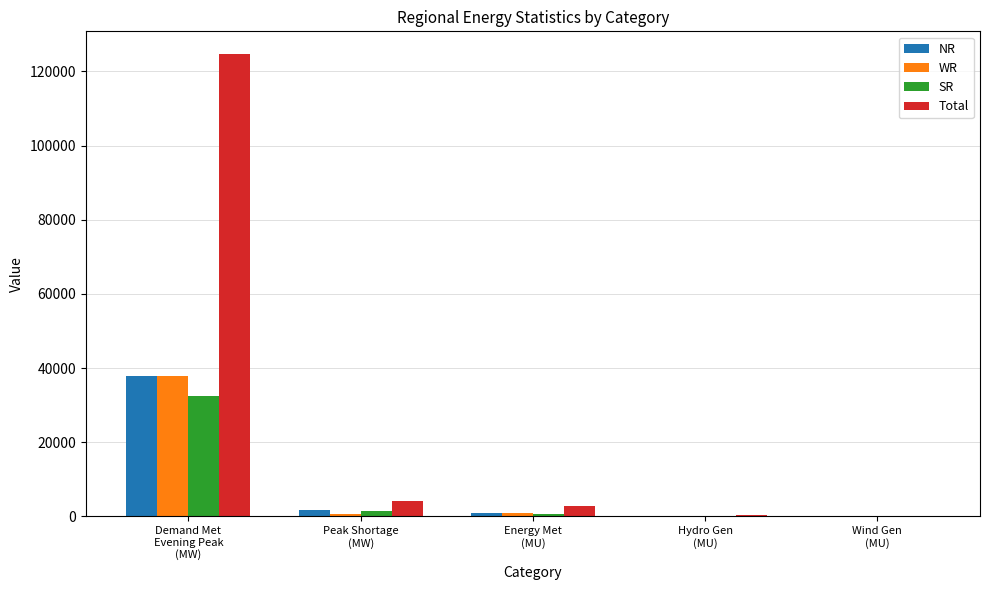

Which series has the largest range (max minus min)?

Total